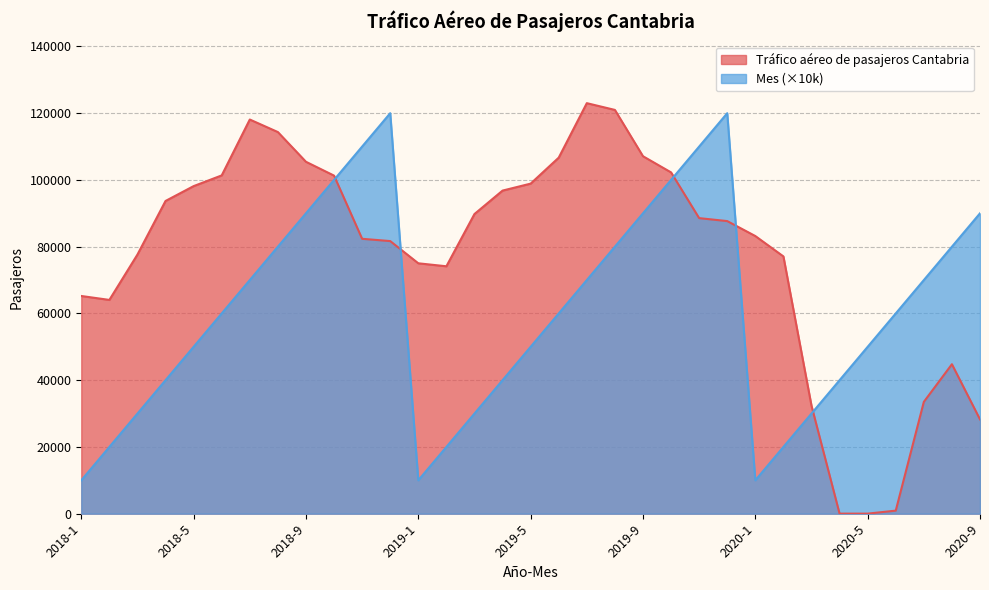

What are all the series names shown in the legend?

Tráfico aéreo de pasajeros Cantabria, Mes